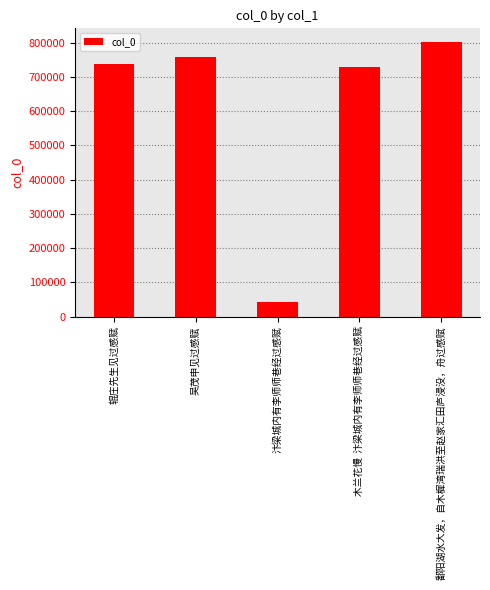

Rank the categories by value from lowest to highest.

汴梁城内有李师师巷经过感赋, 木兰花慢  汴梁城内有李师师巷经过感赋, 辊庄先生见过感赋, 吴茂申见过感赋, 鄱阳湖水大发，自木樨湾瑞洪至赵家汇田庐浸没，舟过感赋